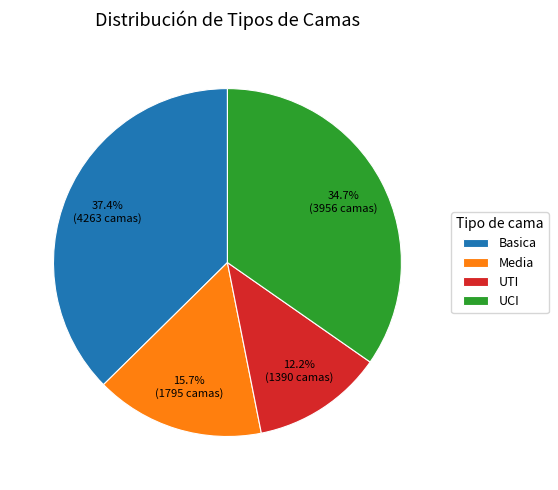

Rank the categories by value from highest to lowest.

Basica, UCI, Media, UTI